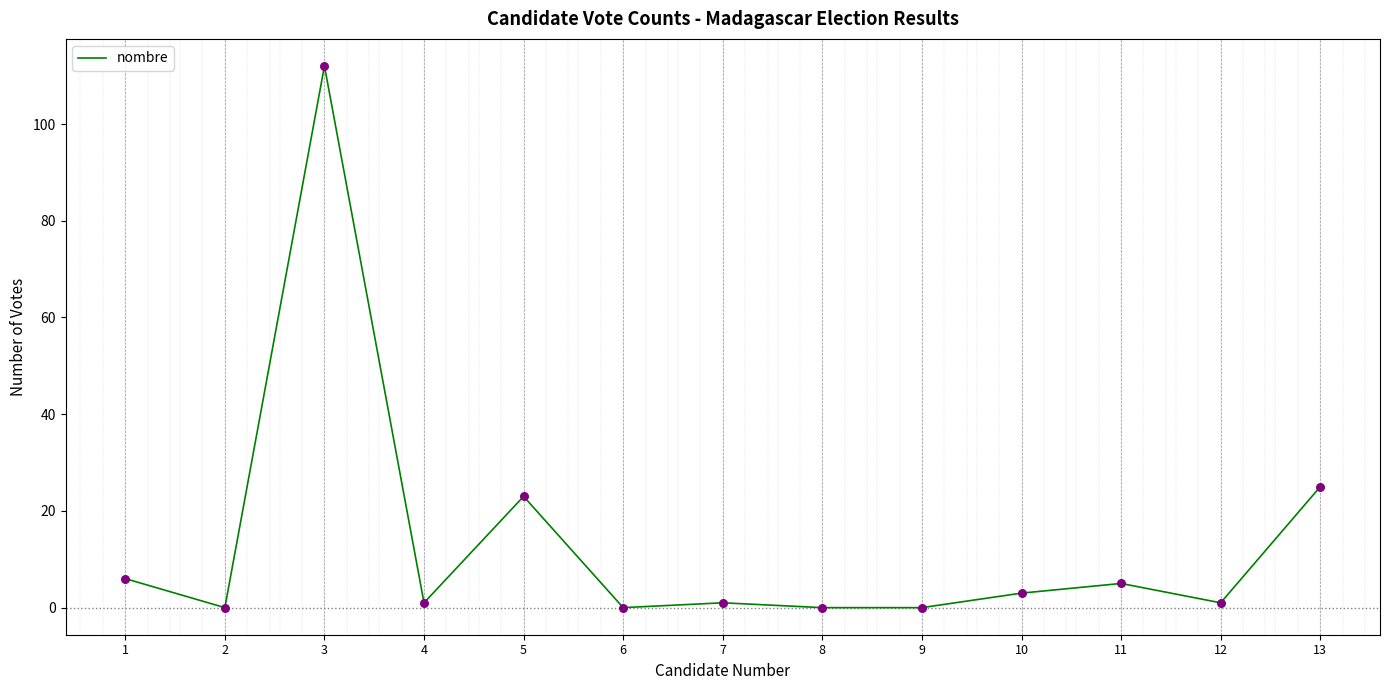

What is the ratio of the value at 13 to the value at 4?

25.0